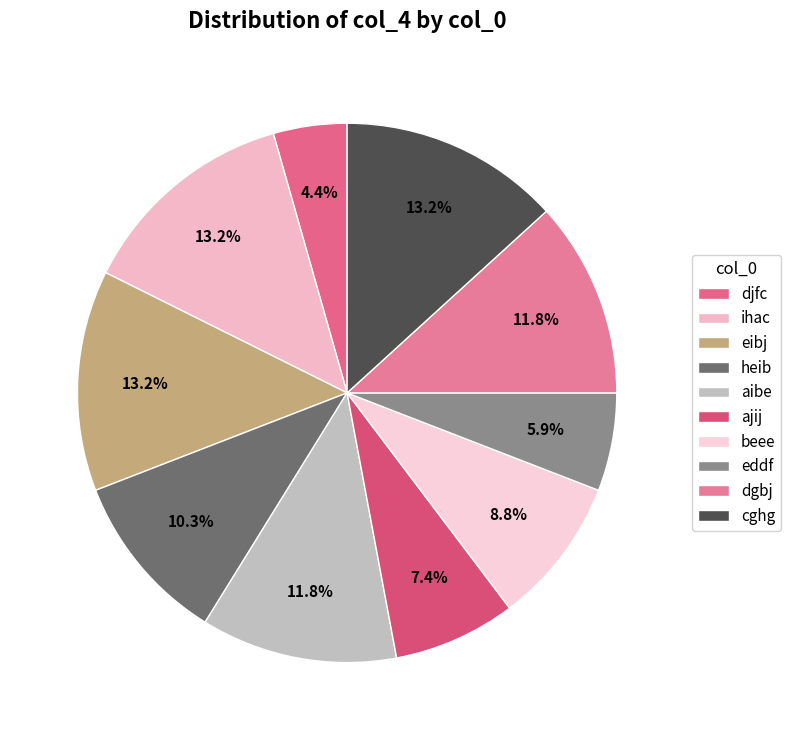

How many slices are in this pie chart?

10